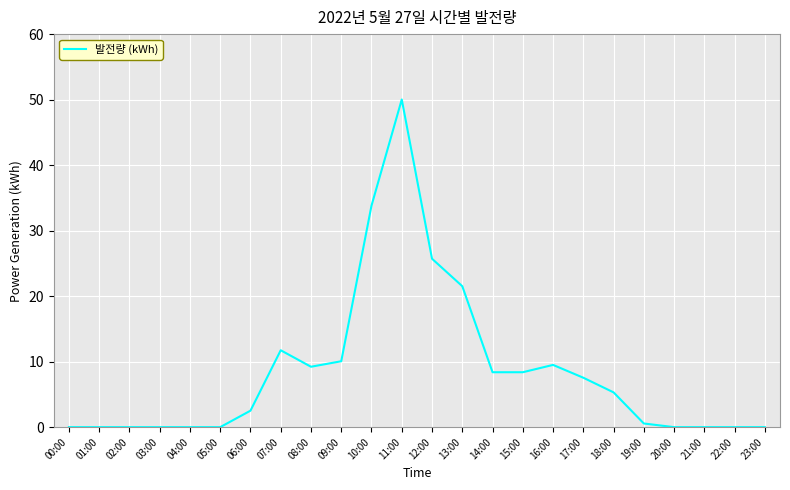

Is it true that the value at 02:00 is -24.2?

False